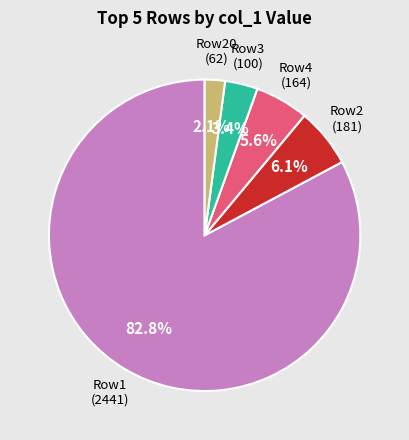

Does any single category account for the majority?

Yes